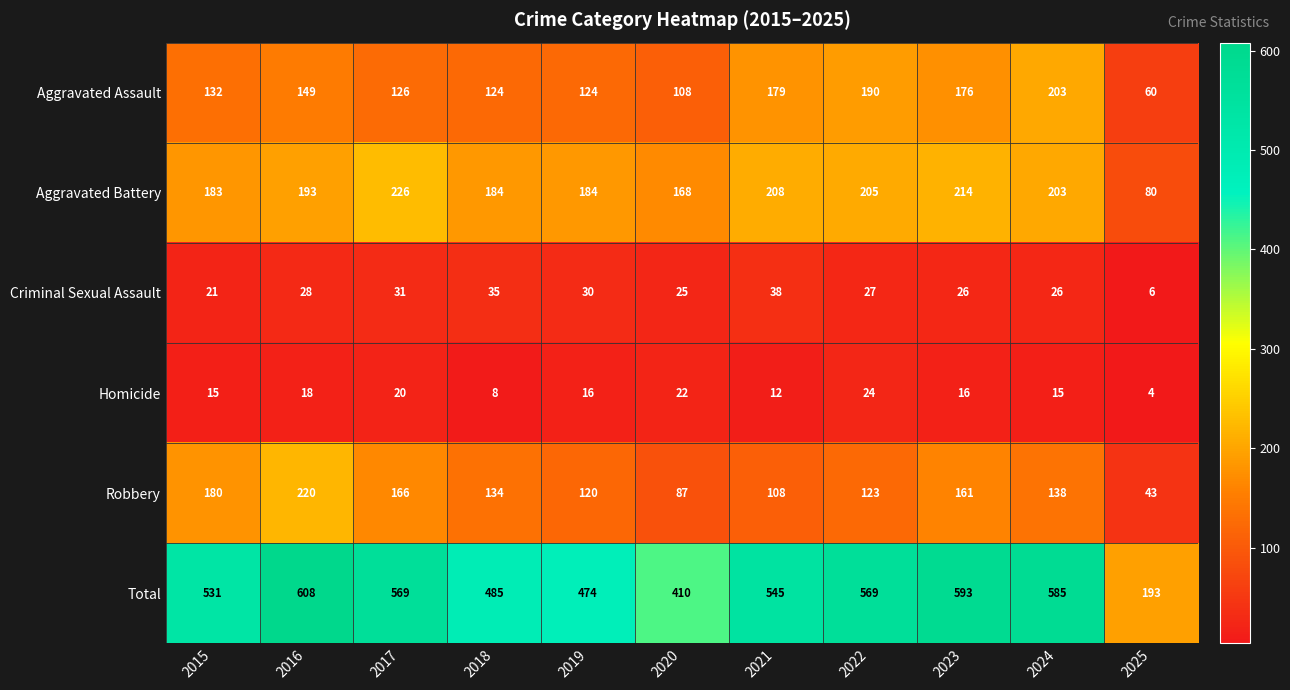

At which category does the chart reach its peak across all series?

2016